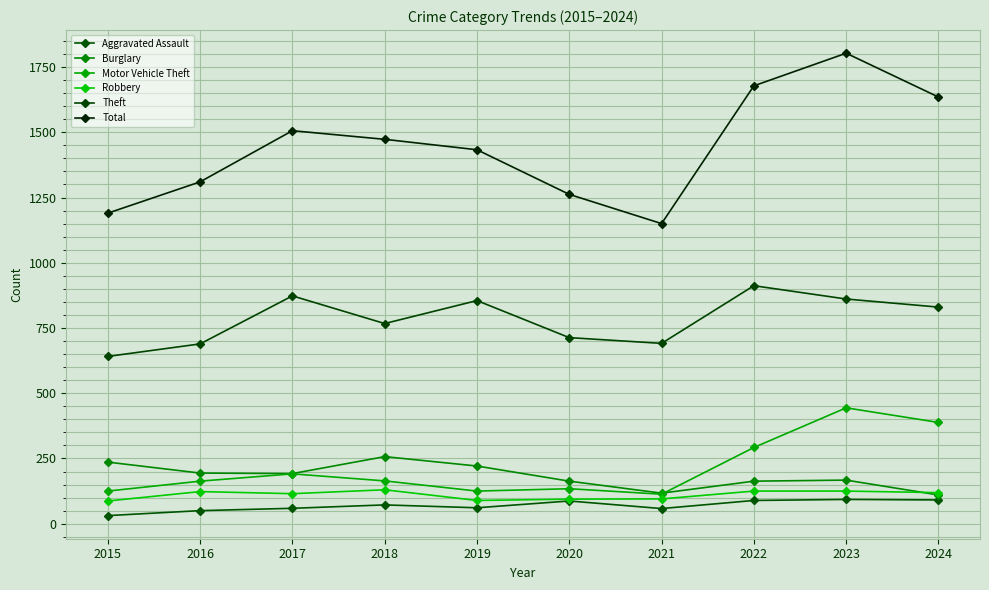

What is the sum of all Aggravated Assault values?

691